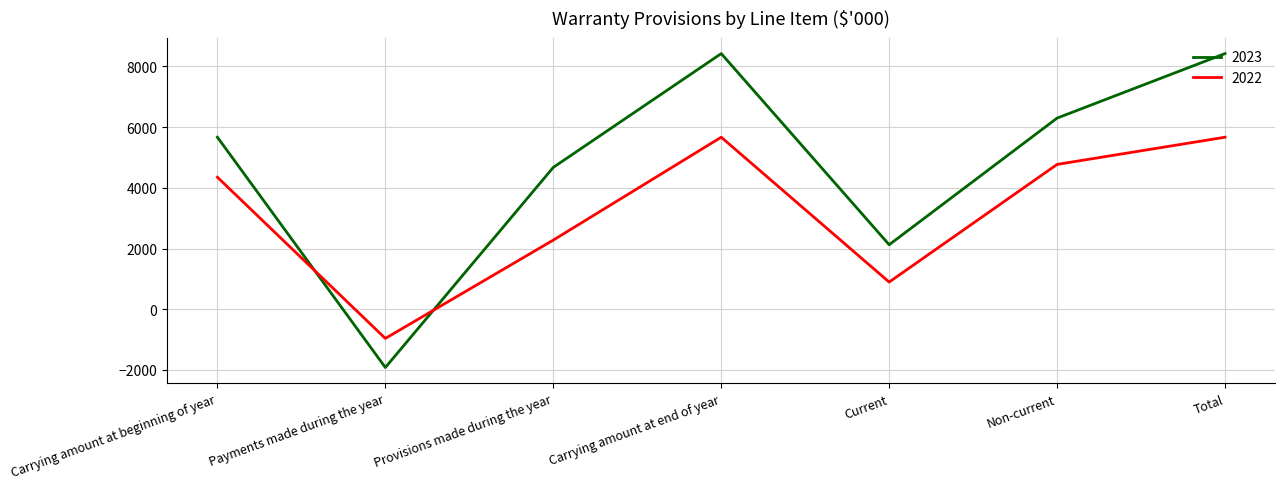

List the series in order of their peak value, highest first.

2023, 2022